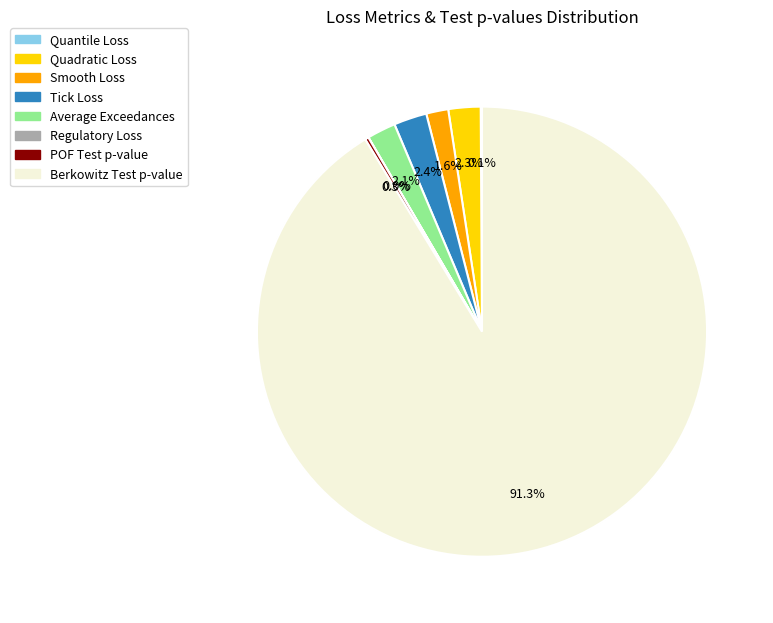

Which slice is the largest?

Berkowitz Test p-value